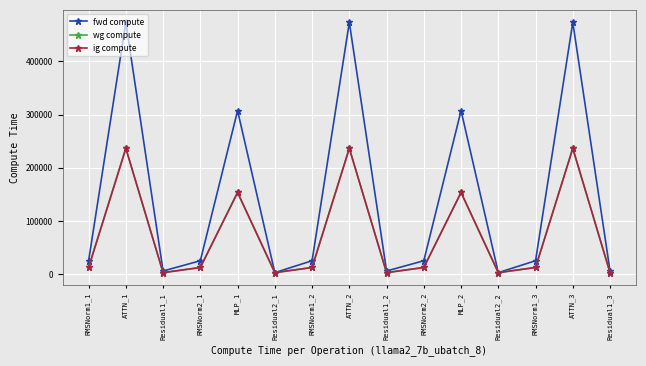

True or false: ig compute and fwd compute cross at least once.

False